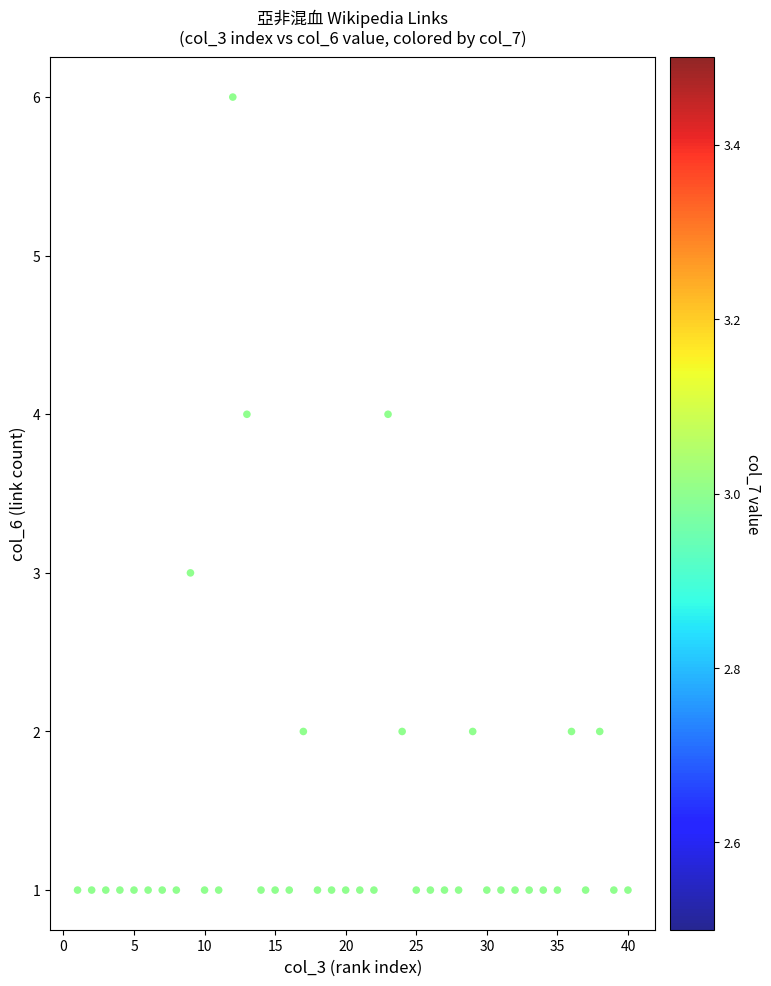

What is the range of X values (max minus min)?

39